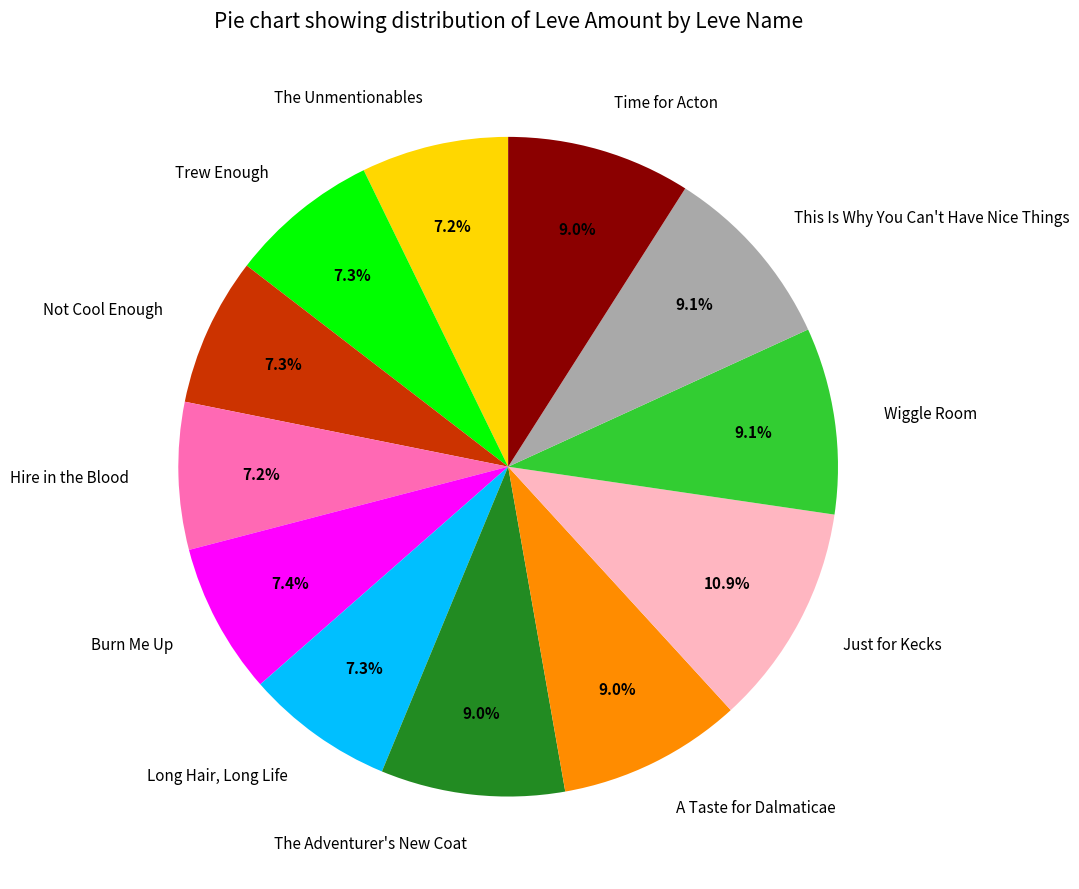

What percentage is the Burn Me Up slice, to the nearest percent?

7%